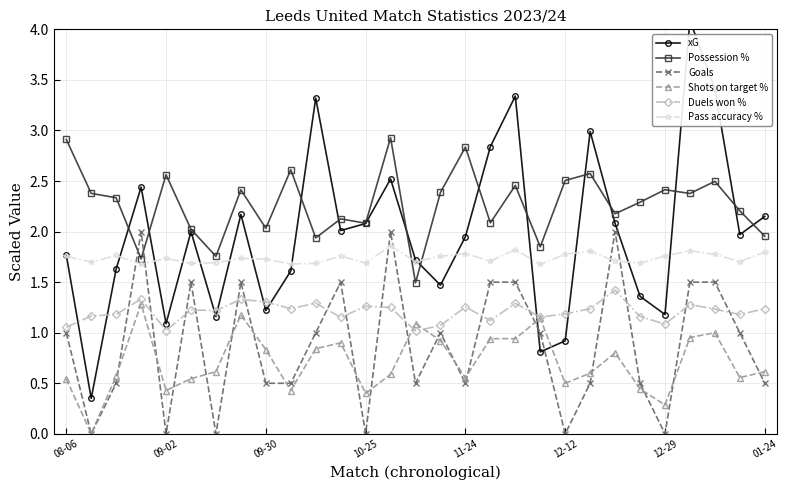

True or false: Goals has more than 2 interior local peaks.

True